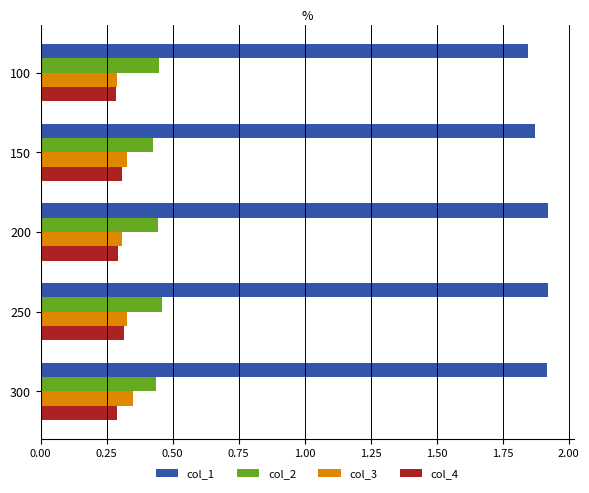

What is the total value across all series at 250?

3.0